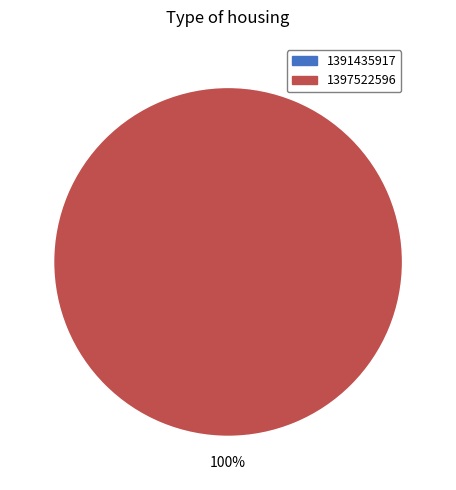

To the nearest percent, what is the combined percentage of 1391435917 and 1397522596?

100%